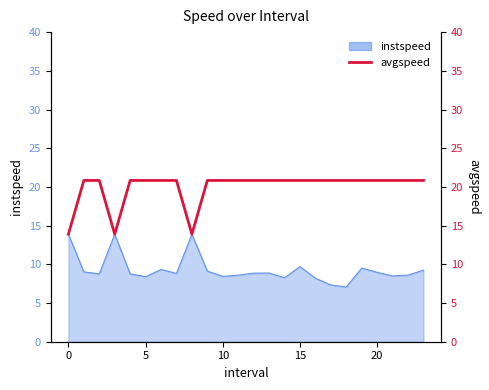

Read the value at 16.

20.8